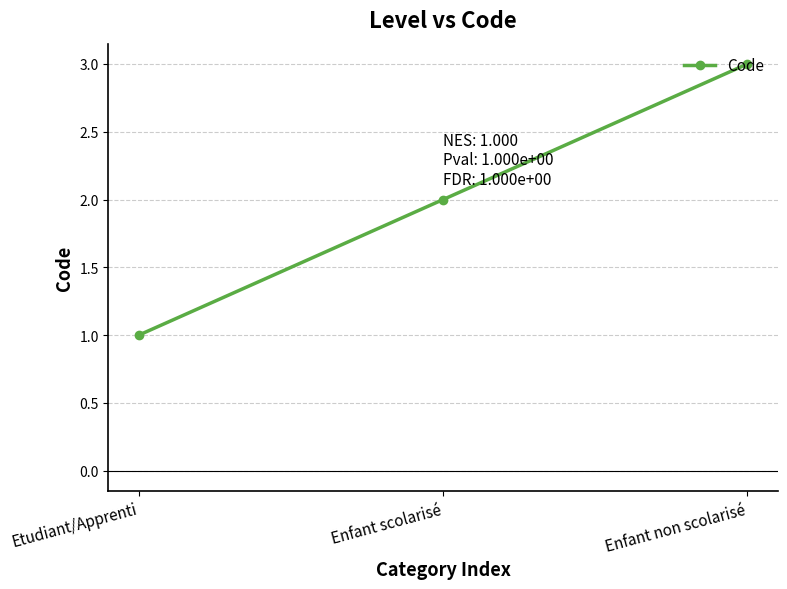

At which label is the value closest to 2?

Enfant scolarisé